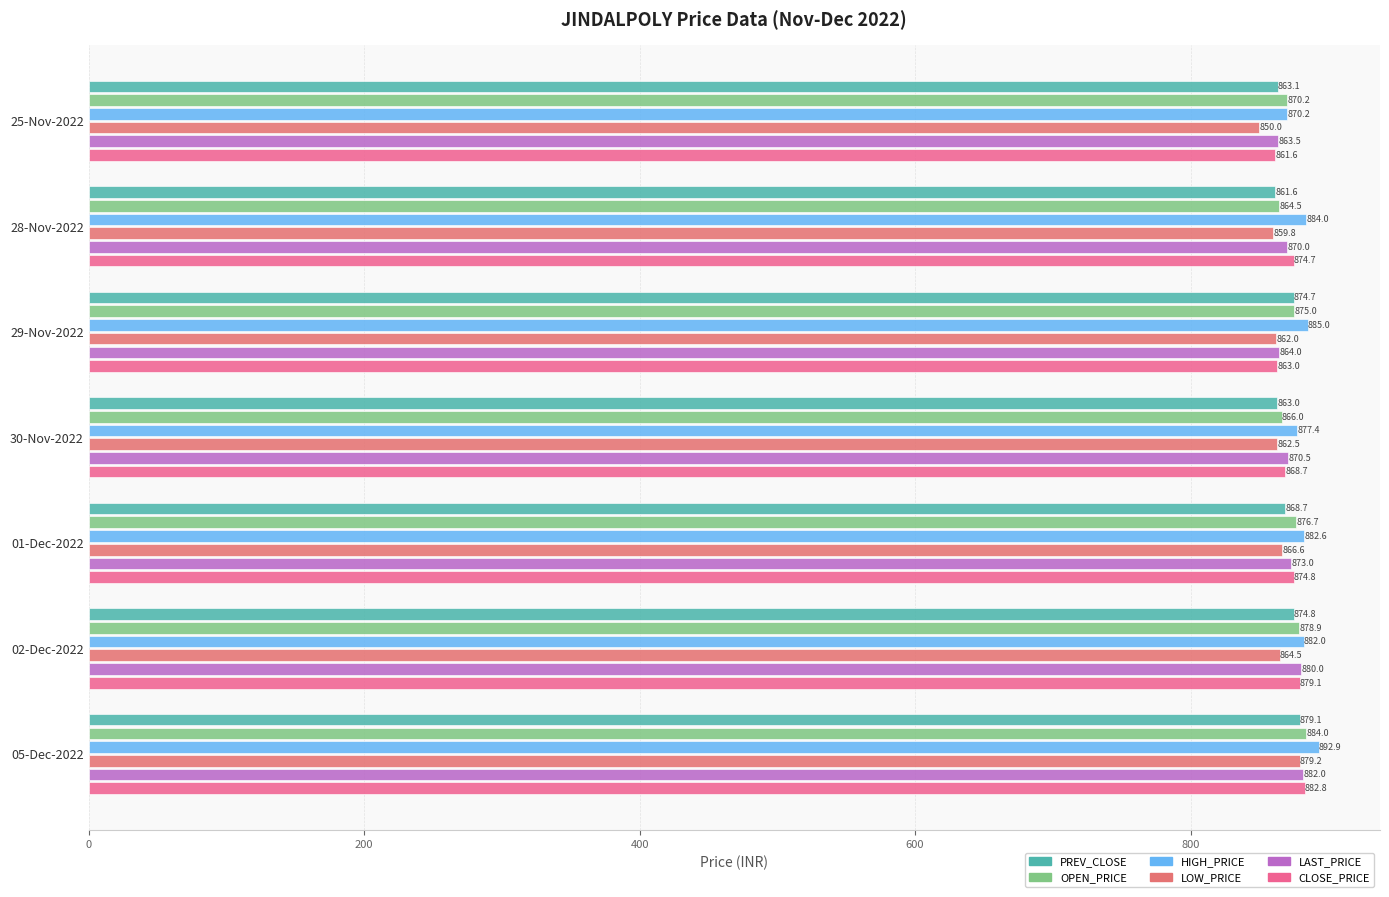

Rank the categories by OPEN_PRICE value from lowest to highest.

28-Nov-2022, 30-Nov-2022, 25-Nov-2022, 29-Nov-2022, 01-Dec-2022, 02-Dec-2022, 05-Dec-2022